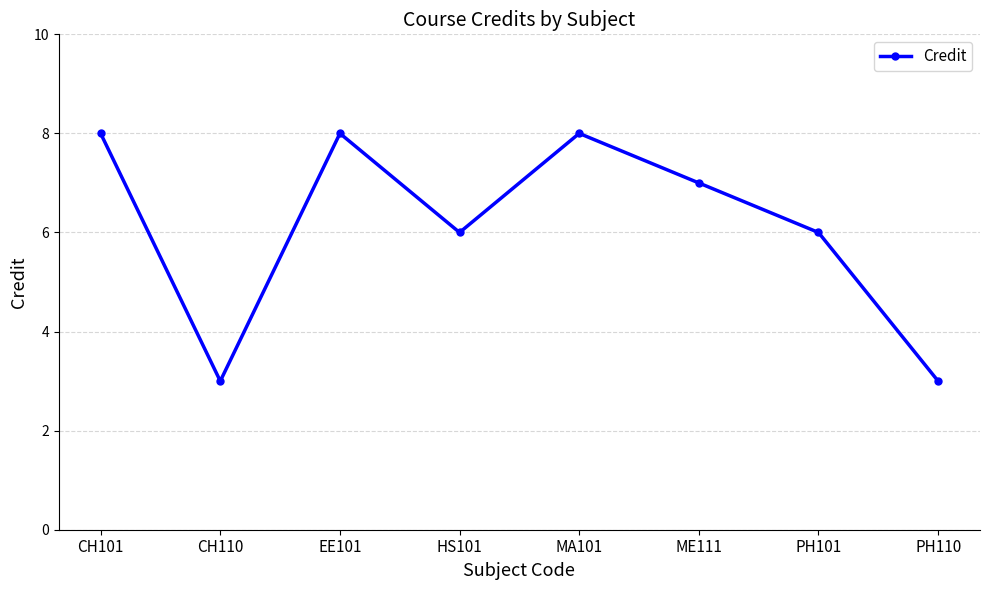

Which has a higher value, HS101 or CH101?

CH101